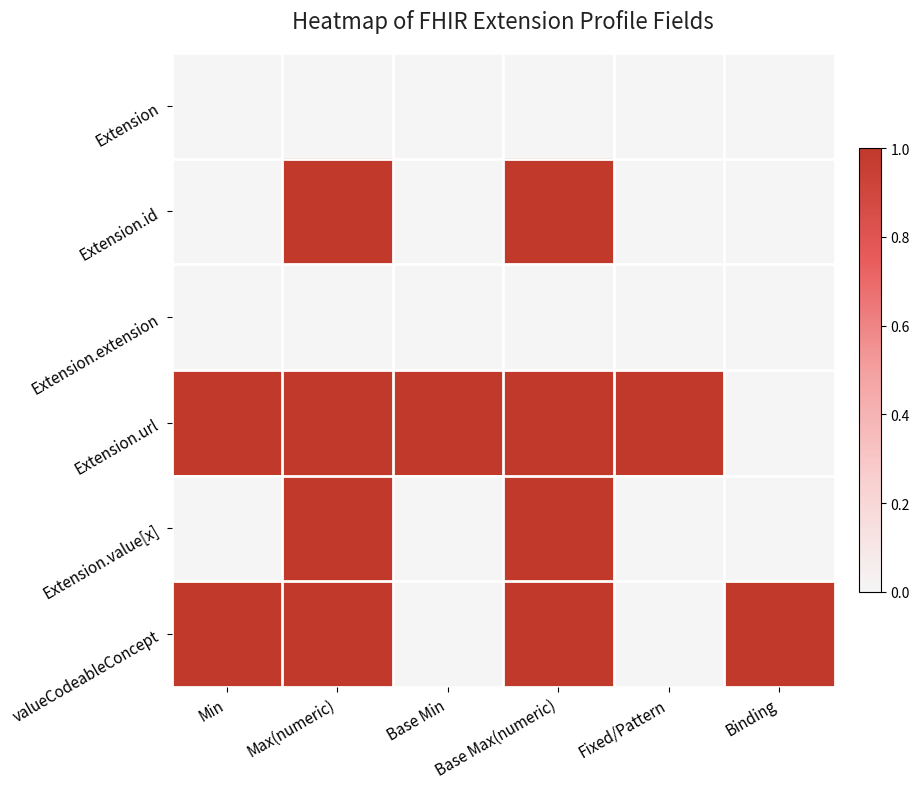

List the series in order of their peak value, highest first.

Extension.id, Extension.url, Extension.value[x], valueCodeableConcept, Extension, Extension.extension